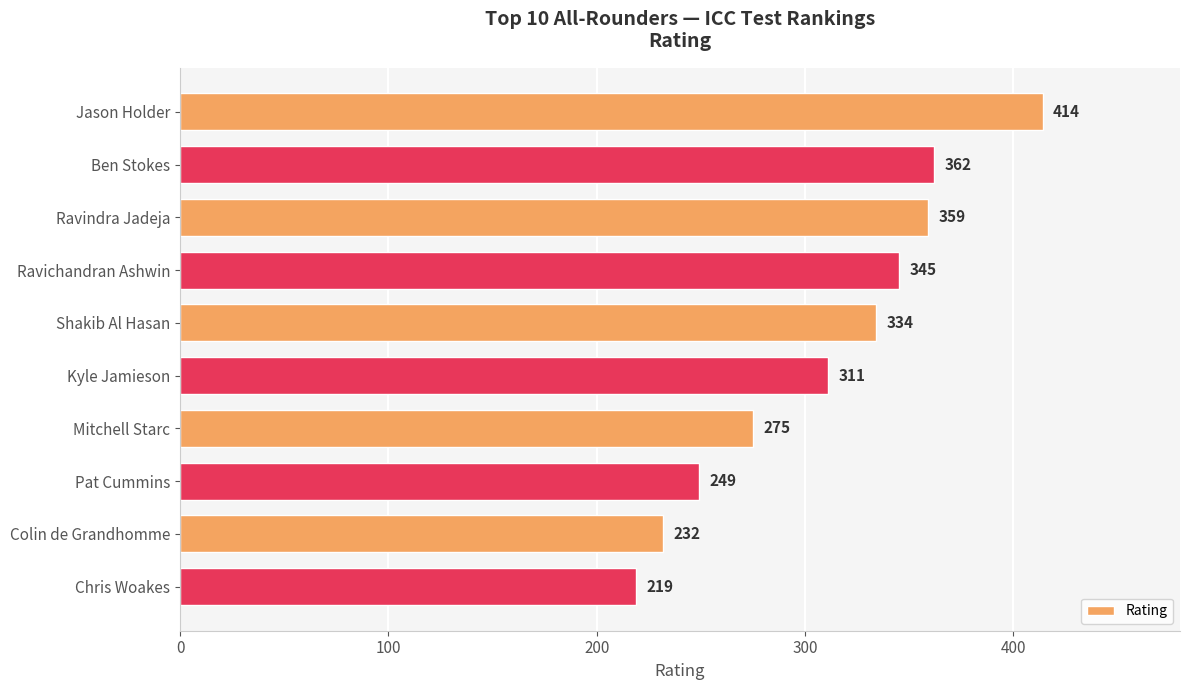

Reading top to bottom, list all the values displayed in this chart.

414	362	359	345	334	311	275	249	232	219